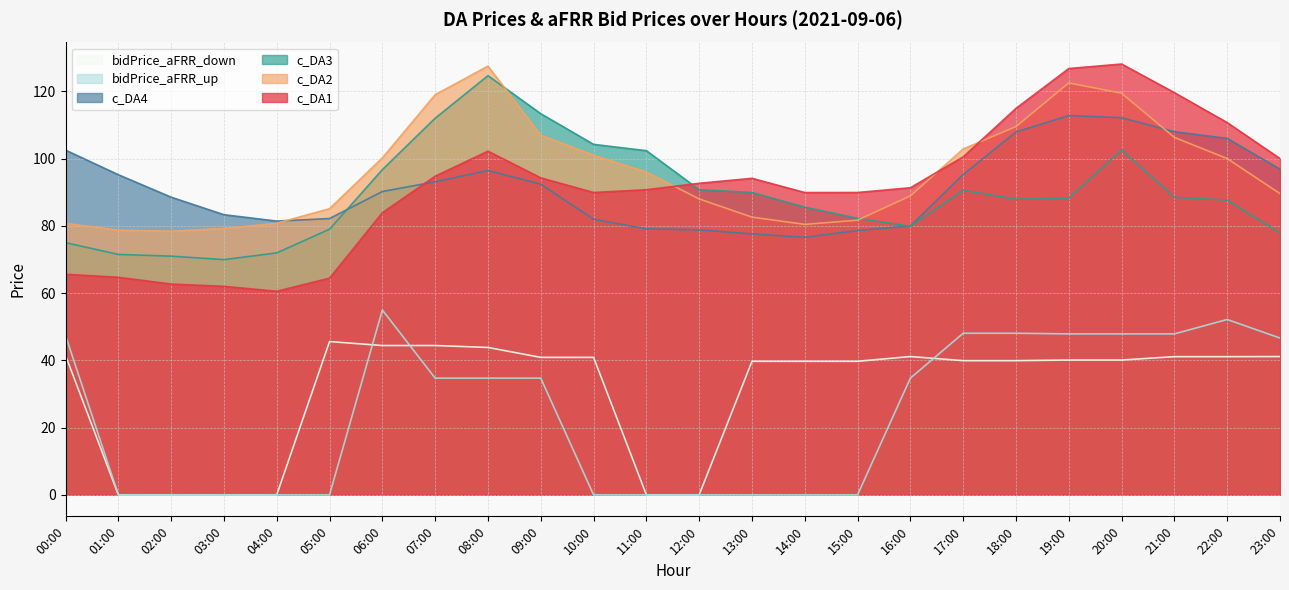

Reading left to right, list all the values displayed in this chart.

c_DA1: 00:00=65.6	01:00=64.7	02:00=62.7	03:00=62.0	04:00=60.5	05:00=64.4	06:00=83.9	07:00=94.8	08:00=102.2	09:00=94.3	10:00=89.9	11:00=90.7	12:00=92.7	13:00=94.1	14:00=89.9	15:00=89.9	16:00=91.3	17:00=100.5	18:00=114.9	19:00=126.8	20:00=128.1	21:00=119.6	22:00=110.7	23:00=100.0
c_DA2: 00:00=80.8	01:00=78.7	02:00=78.4	03:00=79.2	04:00=80.8	05:00=85.1	06:00=100.2	07:00=119.0	08:00=127.5	09:00=107.0	10:00=101.0	11:00=96.0	12:00=88.0	13:00=82.6	14:00=80.4	15:00=81.7	16:00=88.9	17:00=102.8	18:00=109.5	19:00=122.5	20:00=119.4	21:00=106.3	22:00=100.0	23:00=89.6
c_DA3: 00:00=75.0	01:00=71.5	02:00=71.0	03:00=69.9	04:00=71.9	05:00=79.0	06:00=96.7	07:00=112.0	08:00=124.7	09:00=113.3	10:00=104.2	11:00=102.3	12:00=90.7	13:00=89.9	14:00=85.6	15:00=82.2	16:00=79.8	17:00=90.6	18:00=87.9	19:00=88.2	20:00=102.6	21:00=88.5	22:00=87.7	23:00=77.9
c_DA4: 00:00=102.5	01:00=95.2	02:00=88.5	03:00=83.3	04:00=81.4	05:00=82.2	06:00=90.2	07:00=93.1	08:00=96.4	09:00=92.4	10:00=81.9	11:00=79.1	12:00=78.8	13:00=77.6	14:00=76.6	15:00=78.6	16:00=80.0	17:00=95.3	18:00=107.9	19:00=112.8	20:00=112.2	21:00=108.0	22:00=106.0	23:00=96.9
bidPrice_aFRR_up: 00:00=47.4	01:00=0.0	02:00=0.0	03:00=0.0	04:00=0.0	05:00=0.0	06:00=55.0	07:00=34.7	08:00=34.7	09:00=34.7	10:00=0.0	11:00=0.0	12:00=0.0	13:00=0.0	14:00=0.0	15:00=0.0	16:00=34.7	17:00=48.0	18:00=48.0	19:00=47.9	20:00=47.9	21:00=47.9	22:00=52.1	23:00=46.6
bidPrice_aFRR_down: 00:00=41.5	01:00=0.0	02:00=0.0	03:00=0.0	04:00=0.0	05:00=45.6	06:00=44.4	07:00=44.4	08:00=43.8	09:00=40.9	10:00=40.9	11:00=0.0	12:00=0.0	13:00=39.7	14:00=39.7	15:00=39.7	16:00=41.1	17:00=39.9	18:00=39.9	19:00=40.1	20:00=40.1	21:00=41.1	22:00=41.1	23:00=41.1